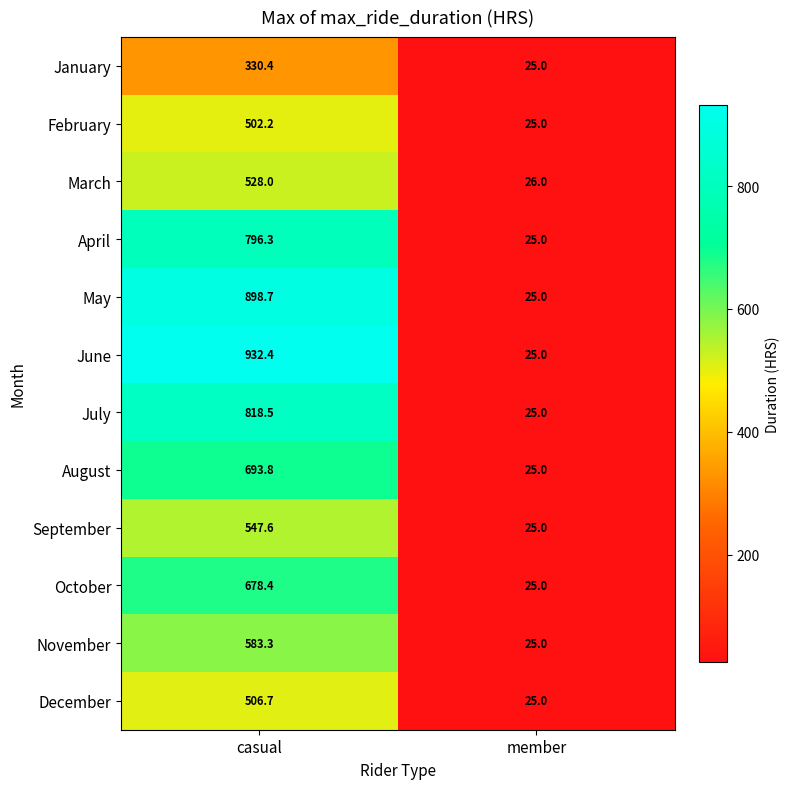

Reading left to right, extract all data points from this chart.

January: 330.4	25.0
February: 502.2	25.0
March: 528.0	26.0
April: 796.3	25.0
May: 898.7	25.0
June: 932.4	25.0
July: 818.5	25.0
August: 693.8	25.0
September: 547.6	25.0
October: 678.4	25.0
November: 583.3	25.0
December: 506.7	25.0